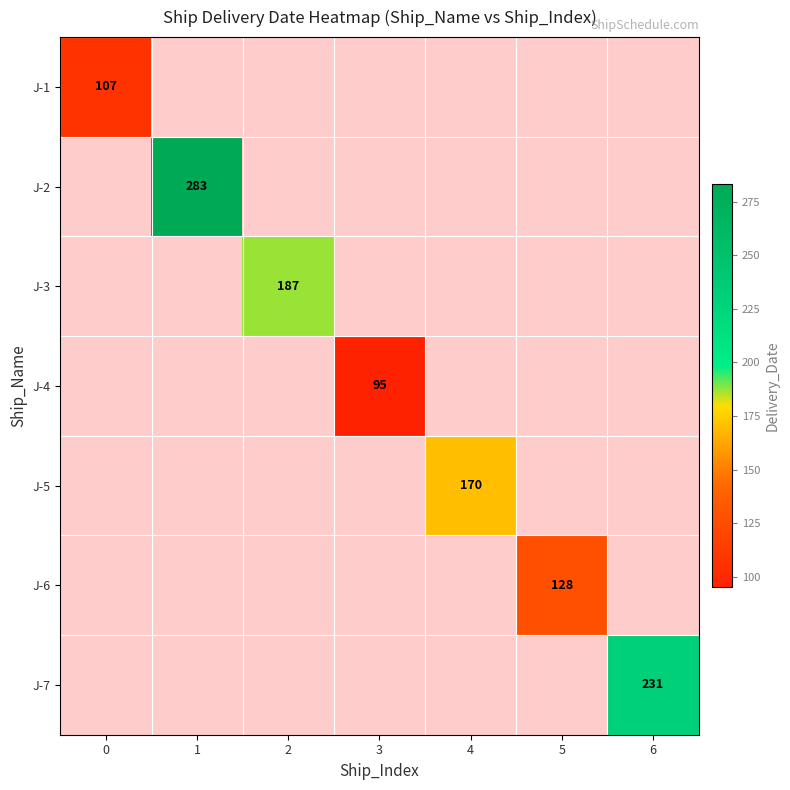

The value of J-4 at 3 is 161. True or false?

False